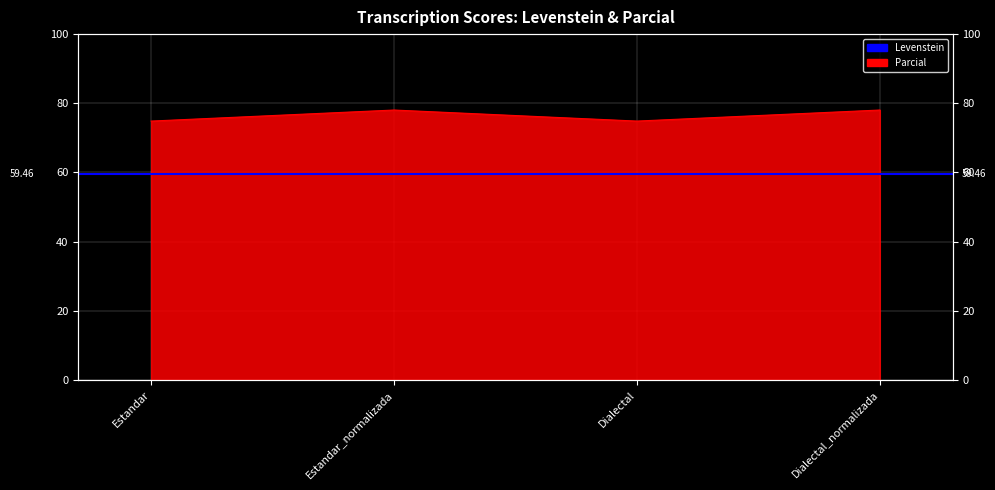

How many interior local valleys (lower than both neighbors) does the data have?

1